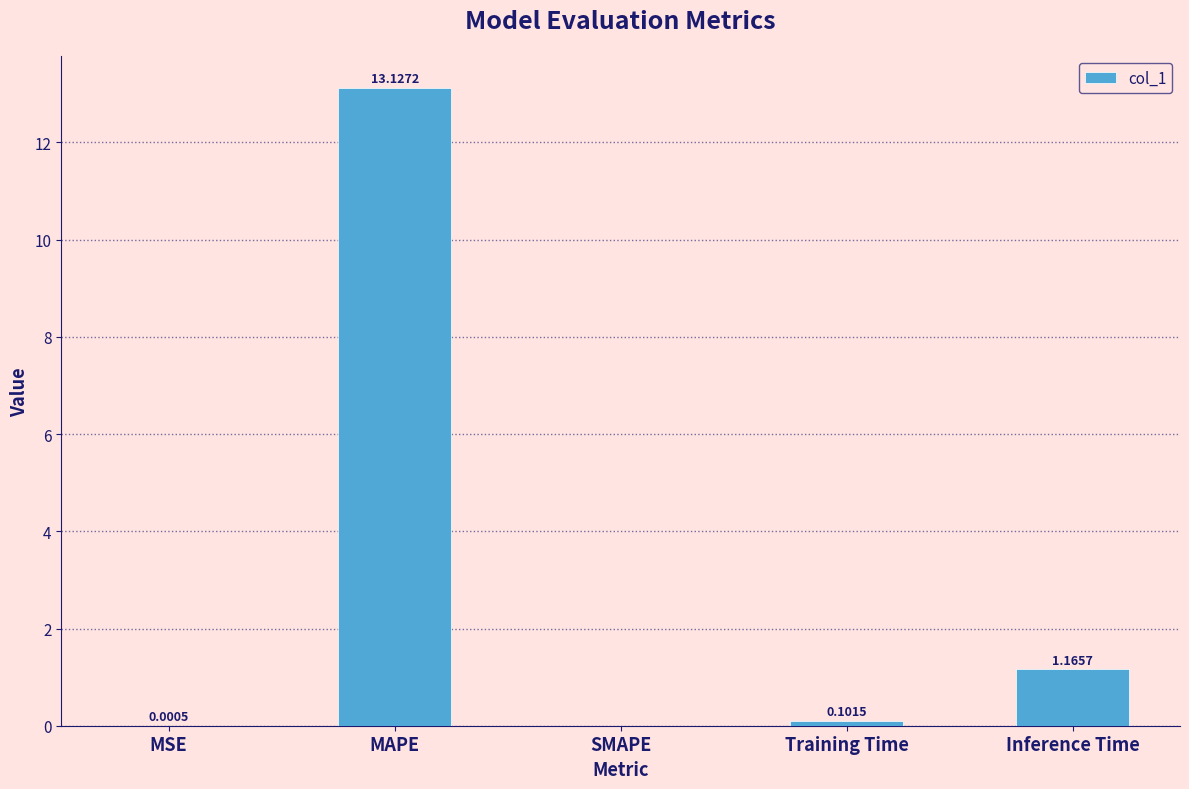

Where is the data nearest to the value 6?

Inference Time